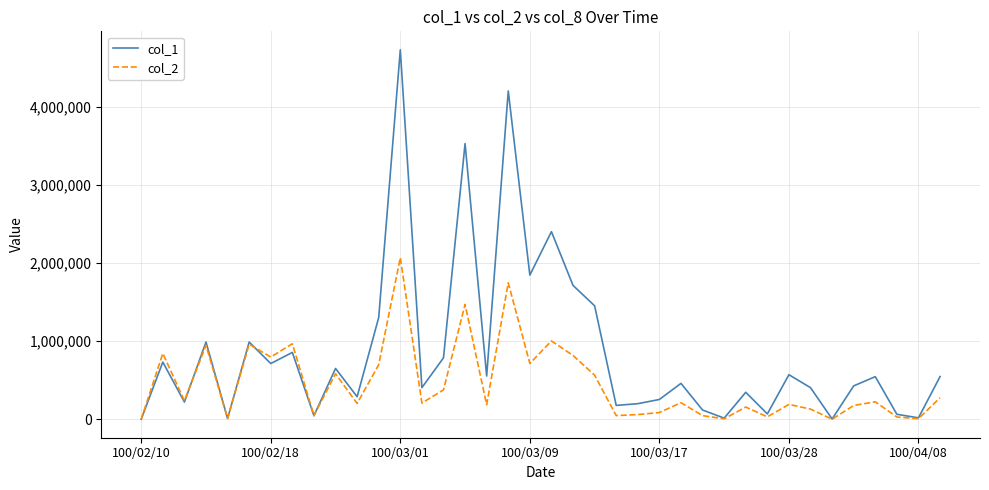

List the series in order of their peak value, highest first.

col_1, col_2